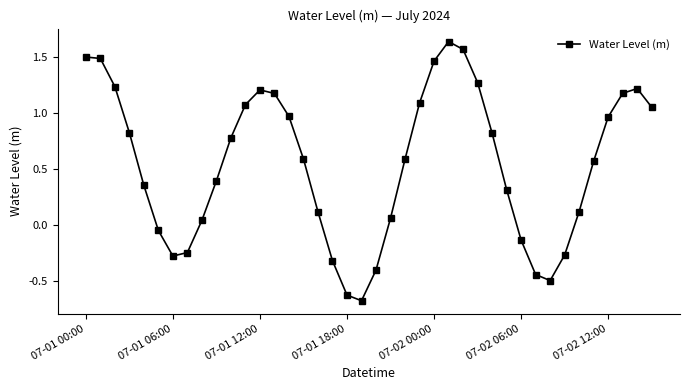

What is the minimum value shown in the chart?

-0.7